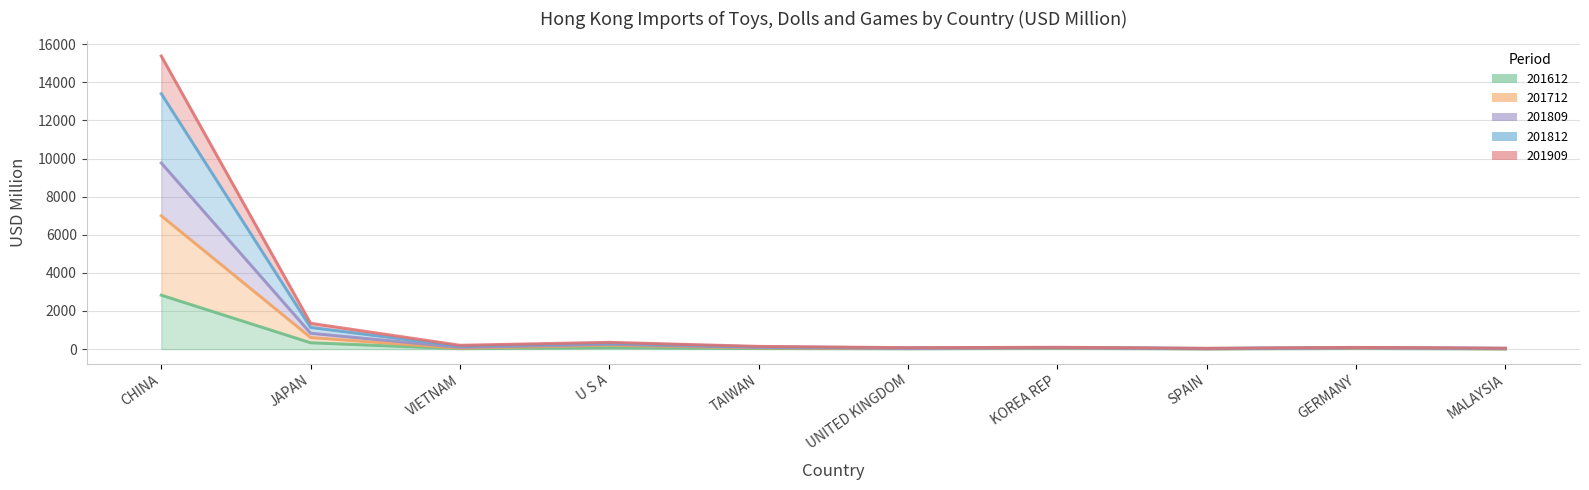

What is the label of the 3rd point from the left?

VIETNAM